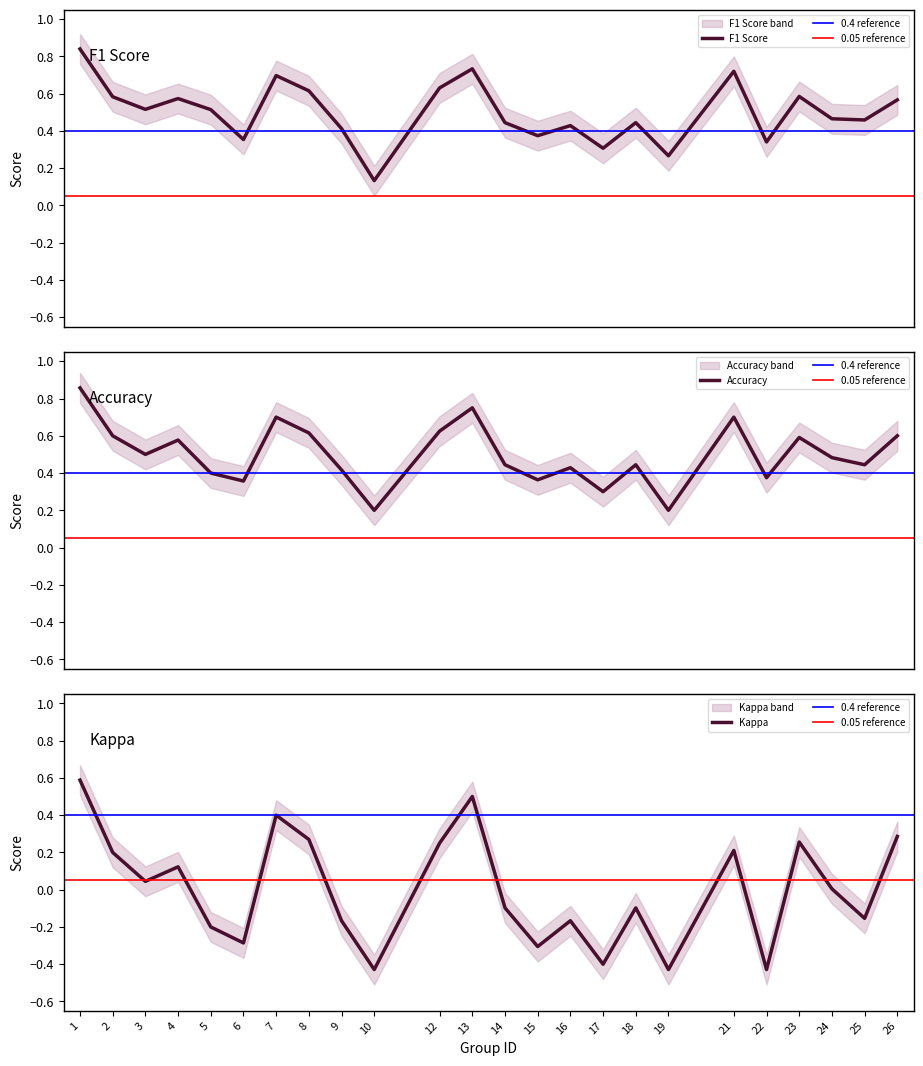

How many lines are shown in the chart?

3